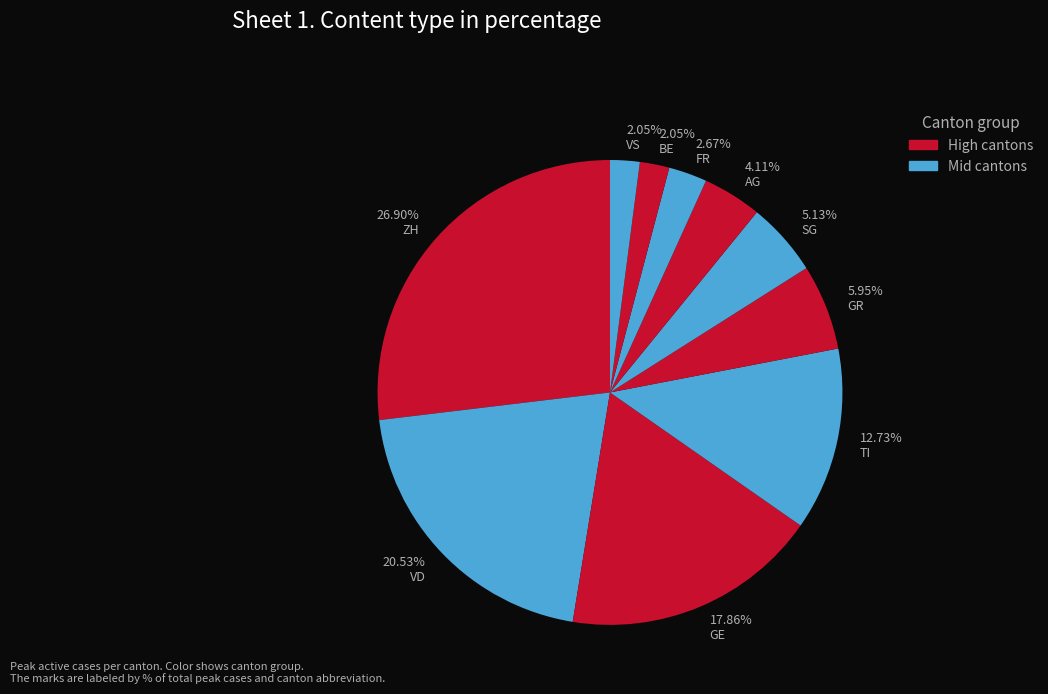

Is the sum of 20.53% VD and 26.90% ZH greater than half?

No